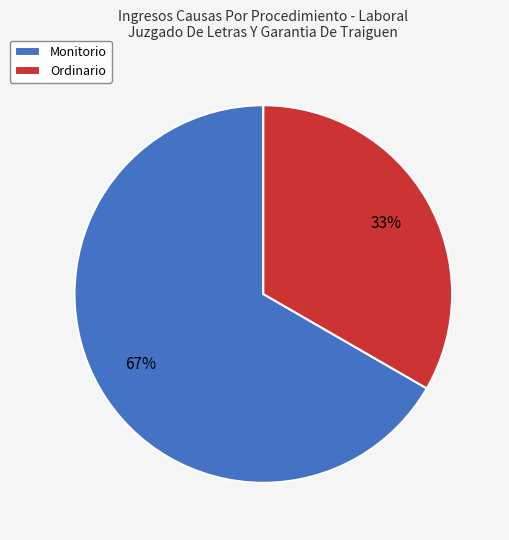

To the nearest percent, what is the combined percentage of Ordinario and Monitorio?

100%